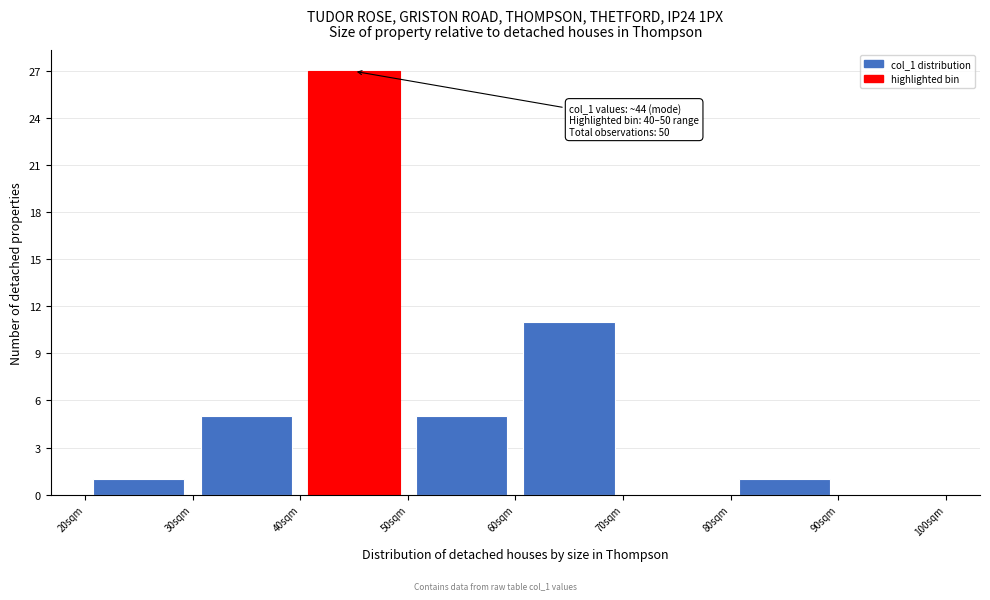

Over which range of the x-axis is the bar tallest?

40 to 50